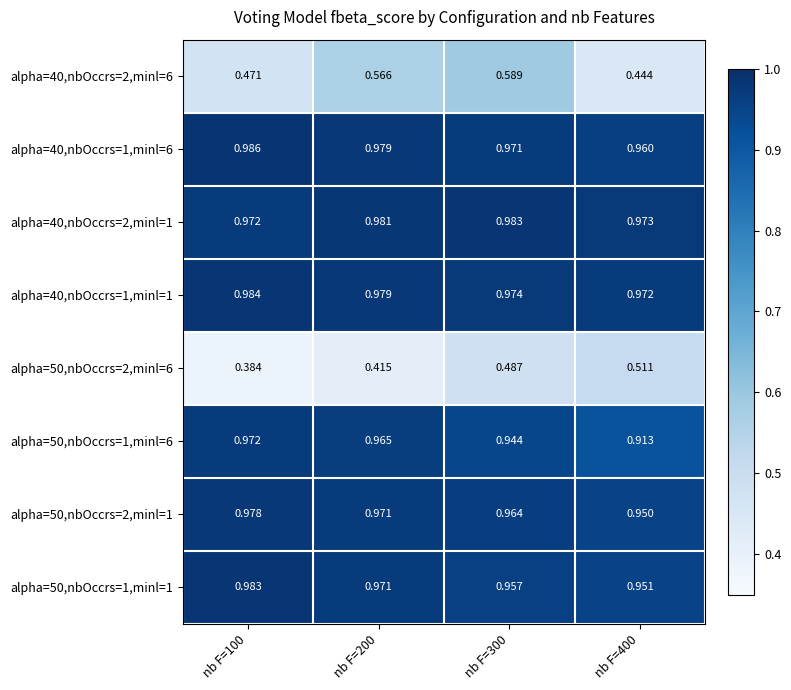

Is the value of alpha=50,nbOccrs=2,minl=1 at nb F=200 greater than the value of alpha=40,nbOccrs=2,minl=6 at nb F=100?

Yes